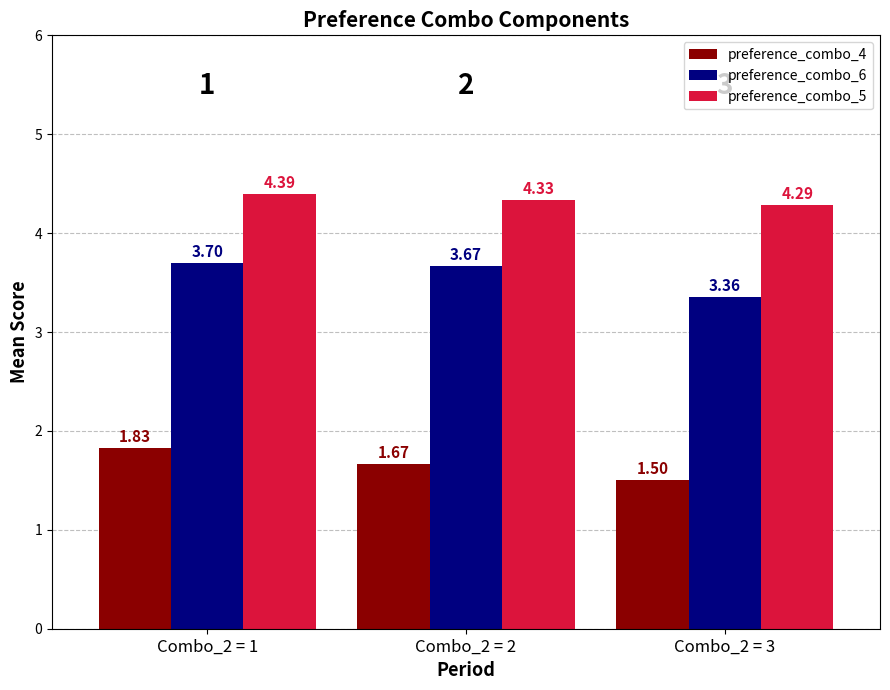

What are all the series names shown in the legend?

preference_combo_4, preference_combo_6, preference_combo_5